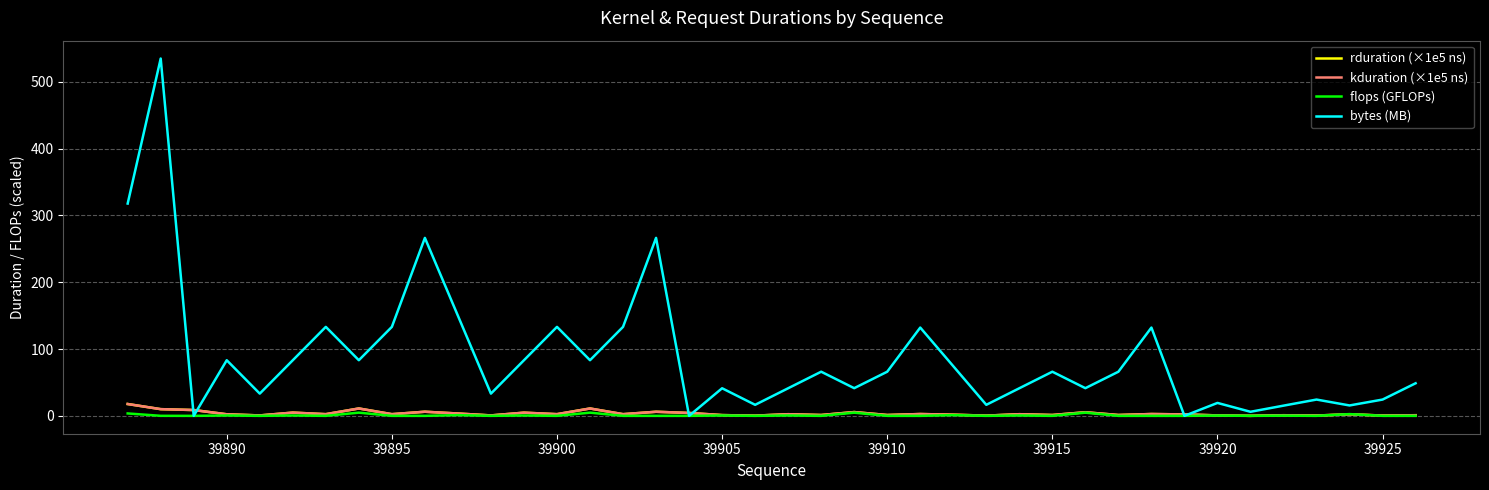

Does the chart display data point markers on the line(s)?

No